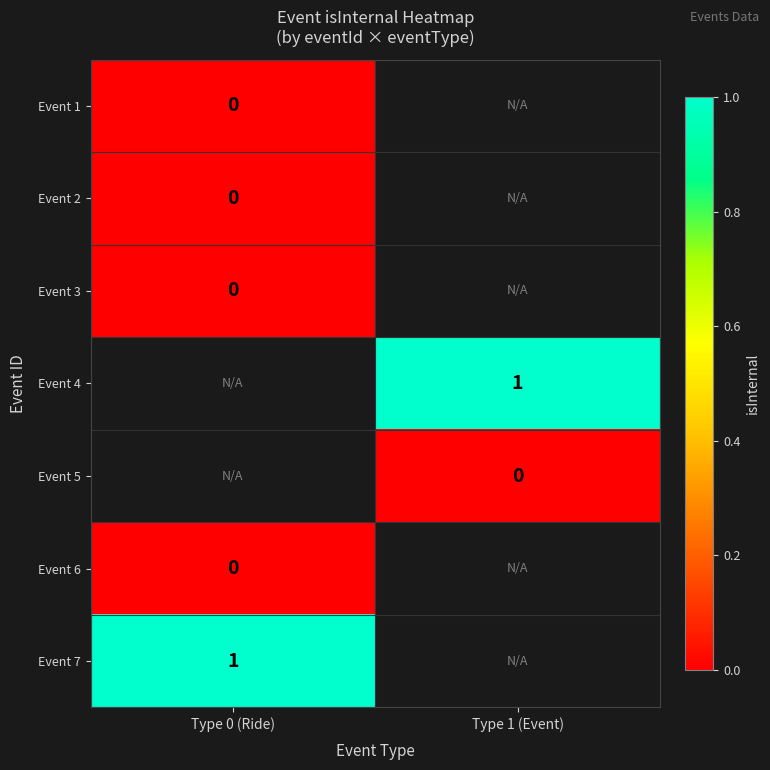

Is it true that Event 4 equals 1 at Type 1 (Event)?

True